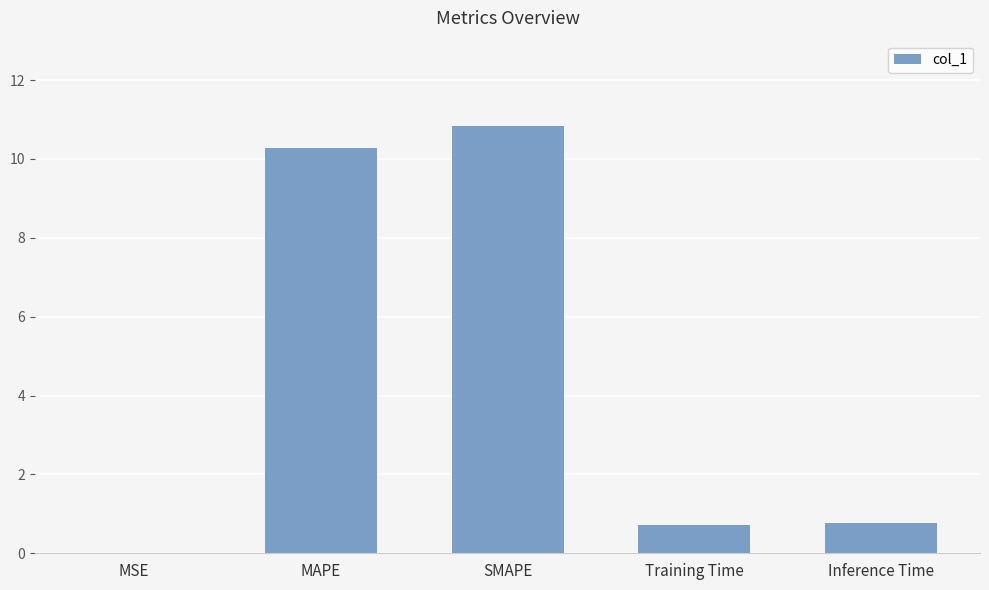

What is the sum of the values at Inference Time and SMAPE?

11.6